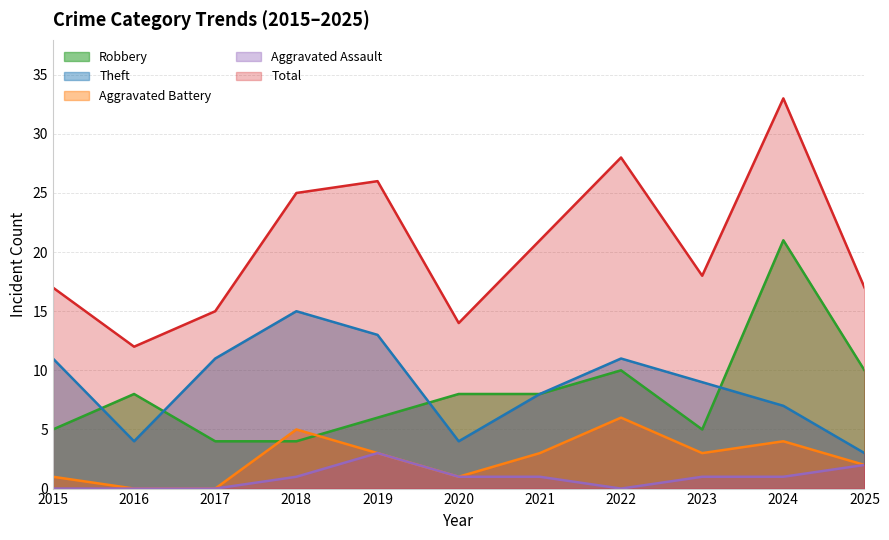

What is the value of the Aggravated Battery point at the 4th from the left?

5